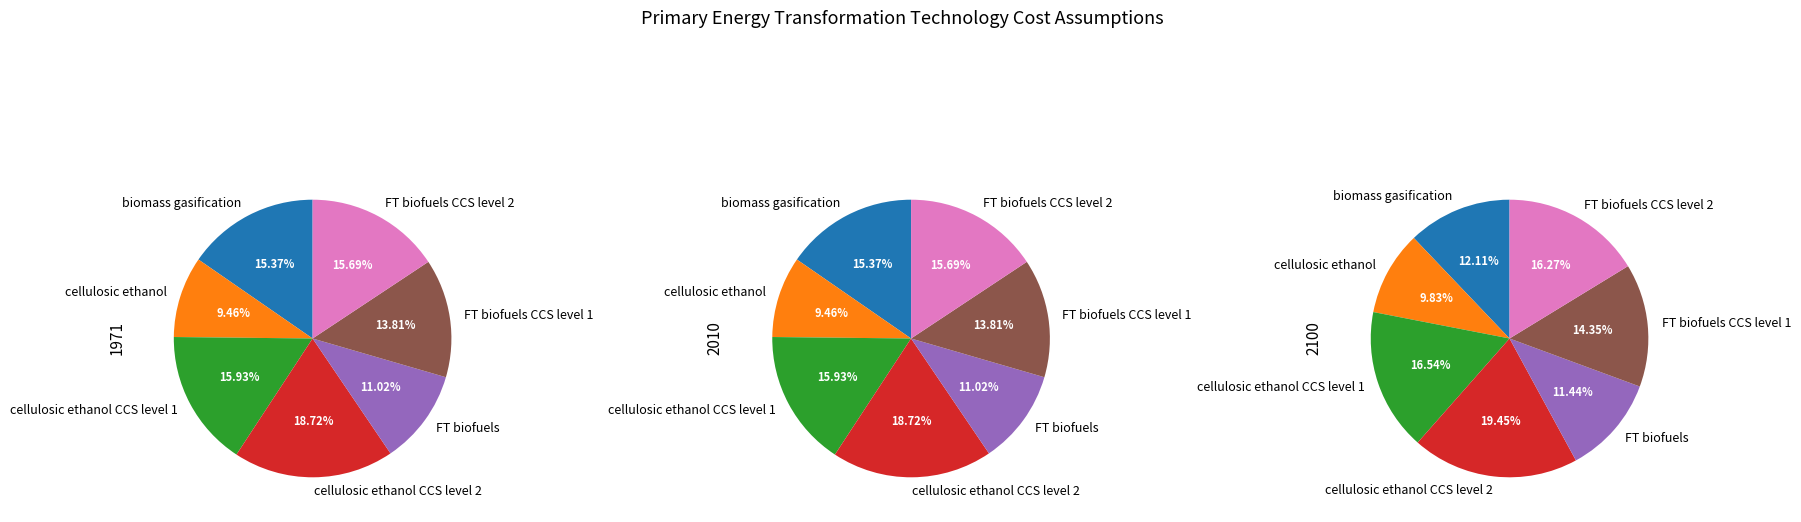

To the nearest percent, what percentage of the pie is FT biofuels CCS level 1?

14%